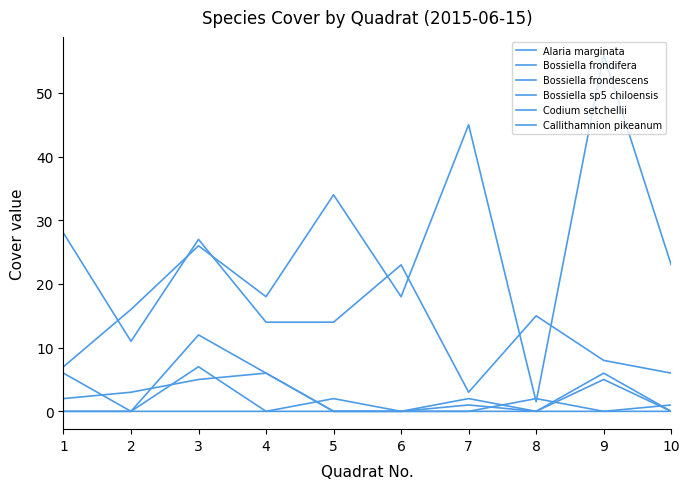

Is the value of Bossiella frondescens at 7 greater than the value of Codium setchellii at 1?

Yes